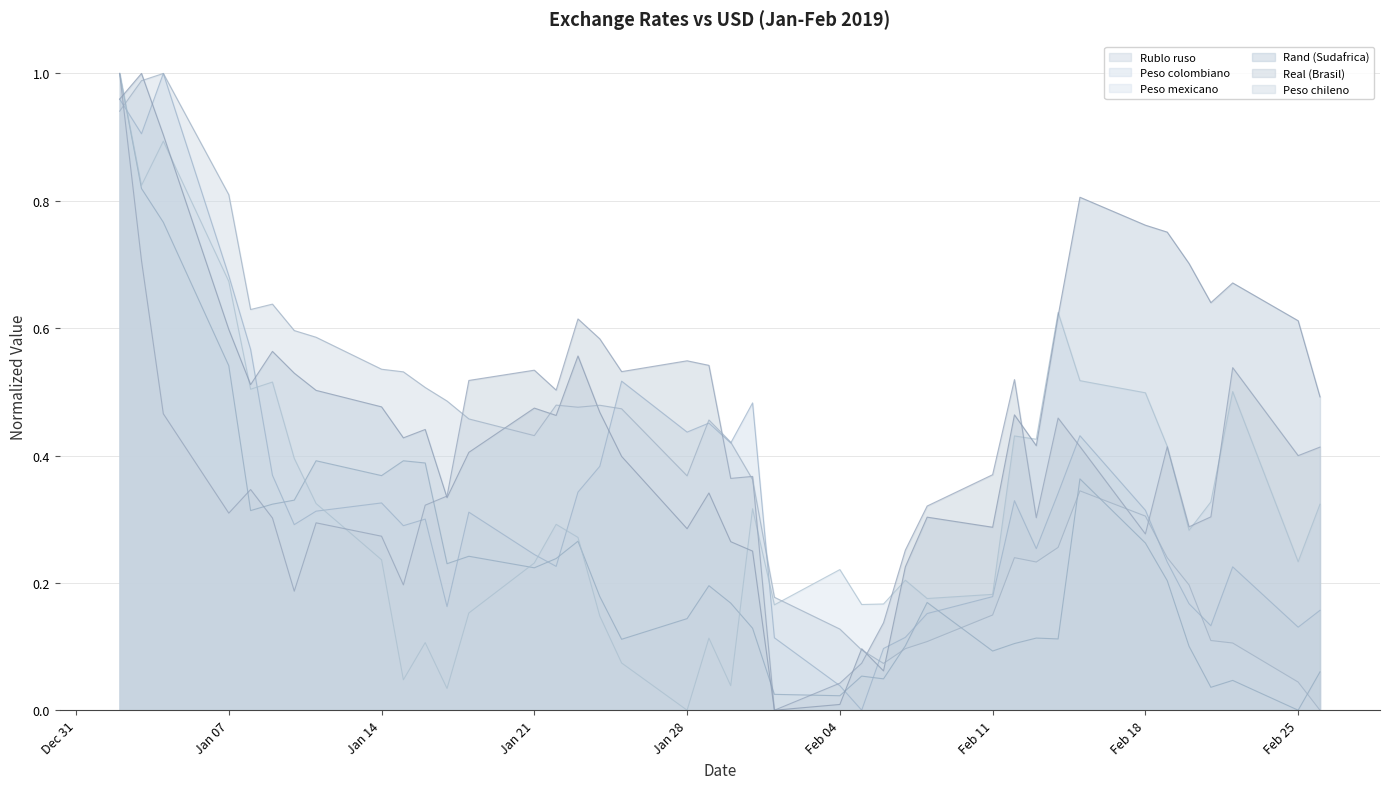

At which label does Peso mexicano reach its minimum?

Jan 28